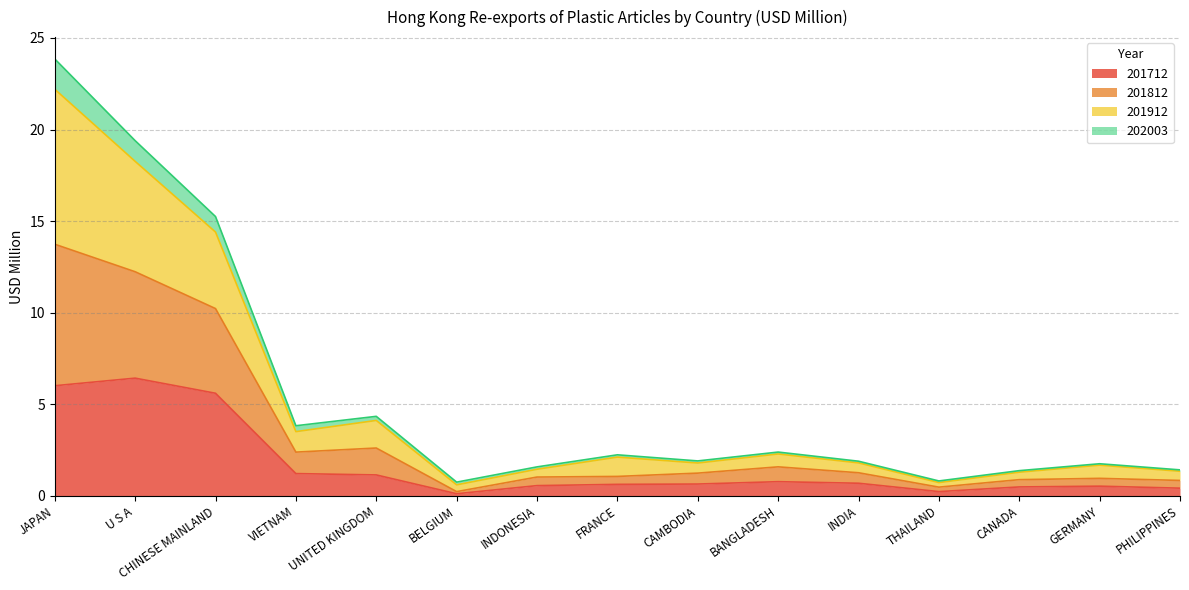

Which category has the lowest value in the 201912 series?

BELGIUM